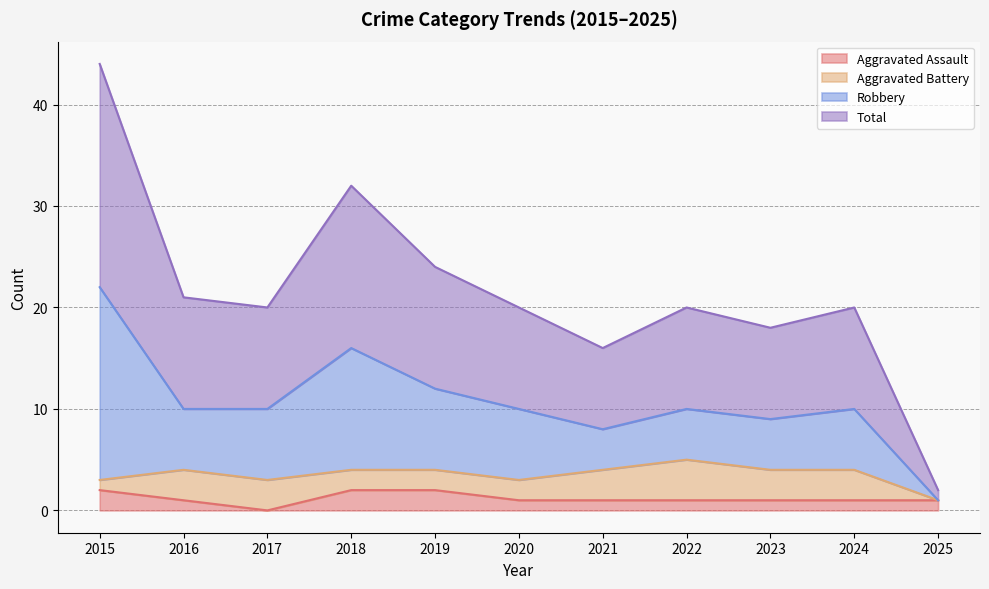

Which label corresponds to the smallest value in the chart?

2017